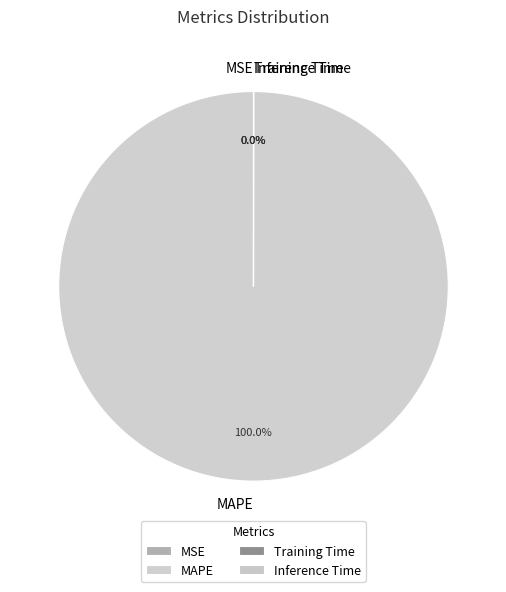

Which slice is the largest?

MAPE